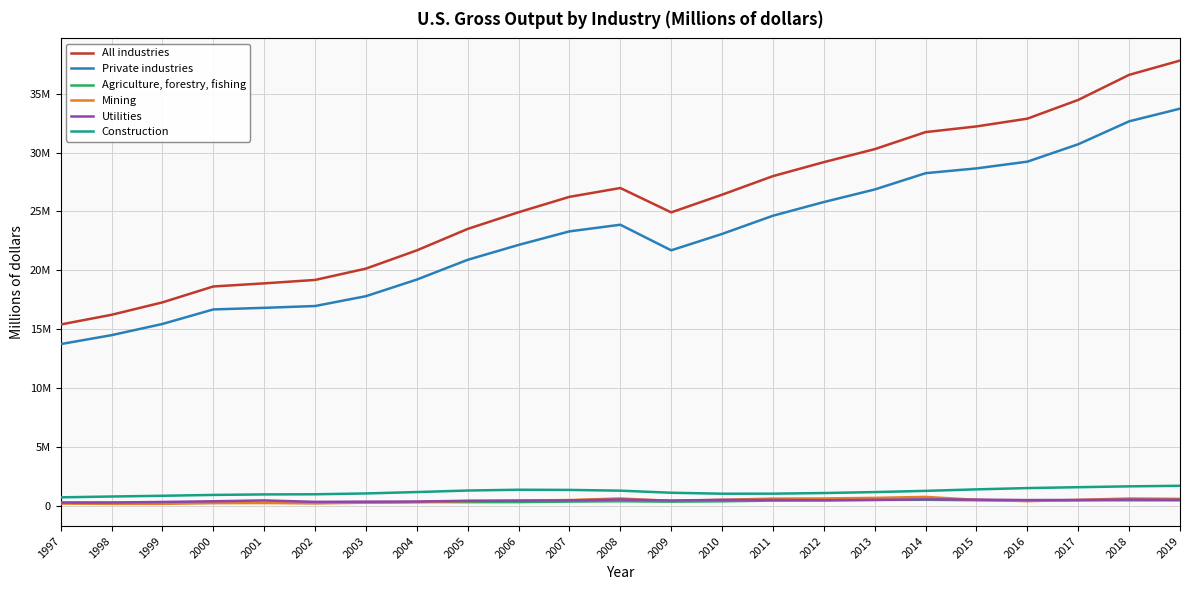

Which series has the largest total across all categories?

All industries